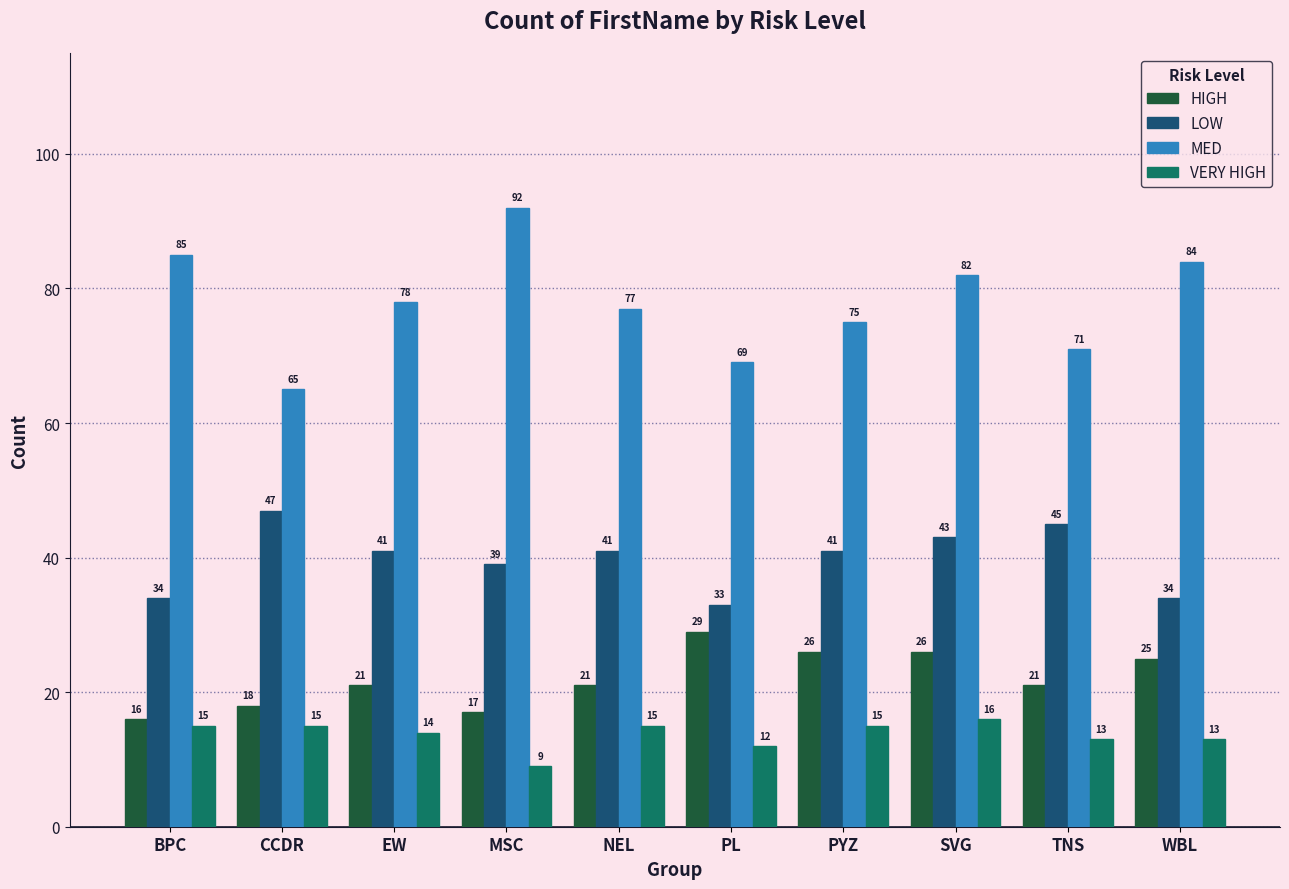

Are the bars grouped side by side (vs. stacked)?

Yes